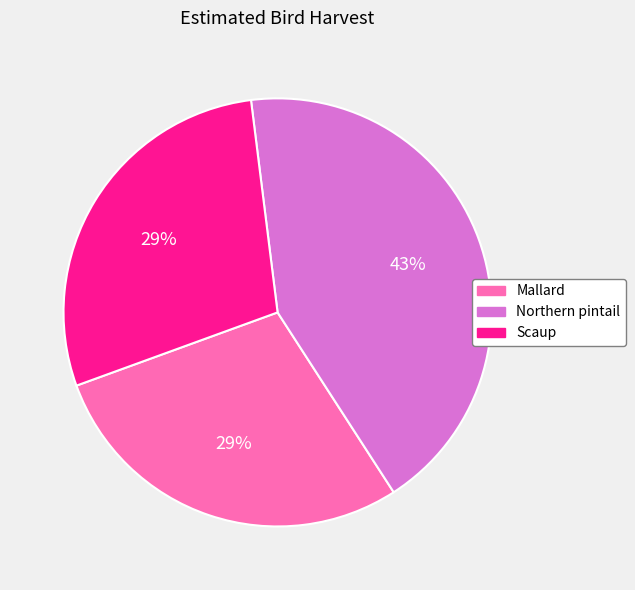

Which has a higher value, Northern pintail or Scaup?

Northern pintail